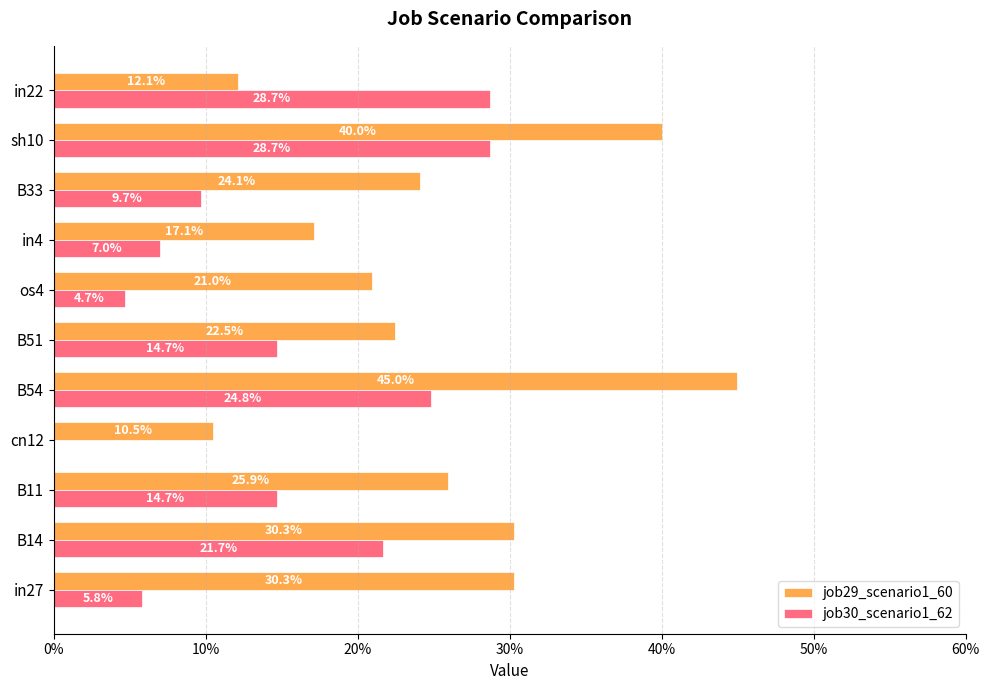

What are all the series names shown in the legend?

job29_scenario1_60, job30_scenario1_62